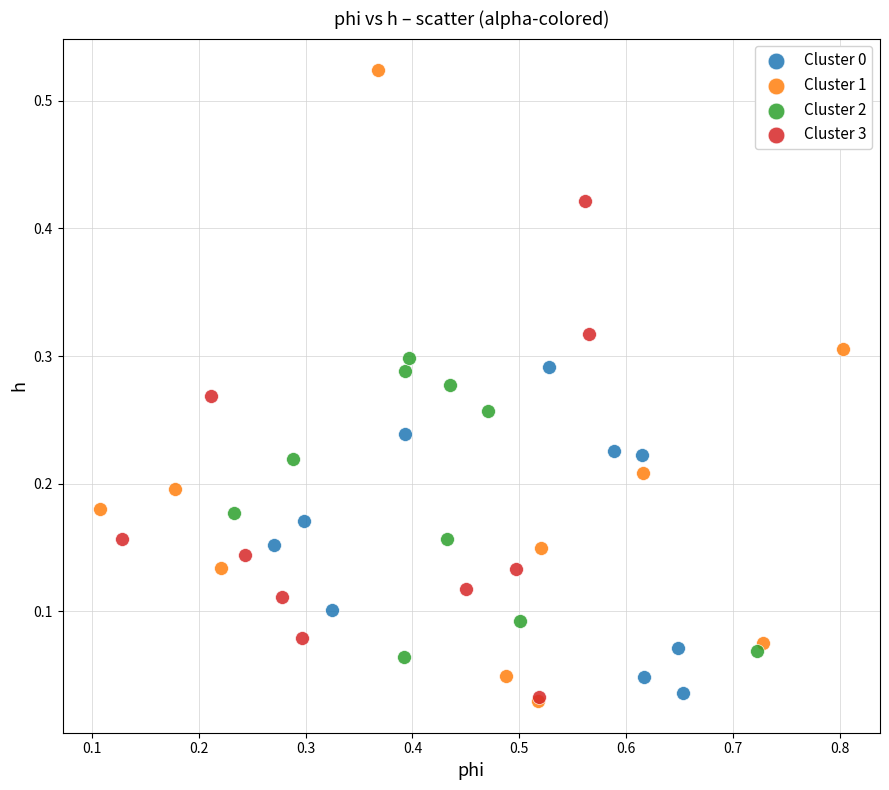

Which series has the largest Y range (max minus min)?

Cluster 1